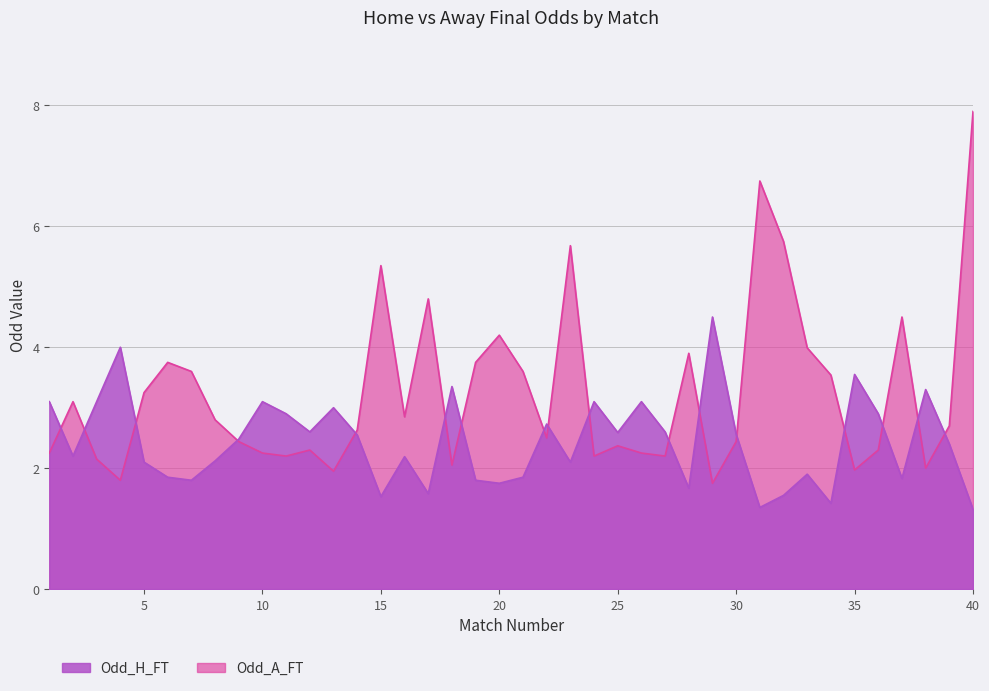

The Odd_H_FT series shows 0.9 at 17. True or false?

False